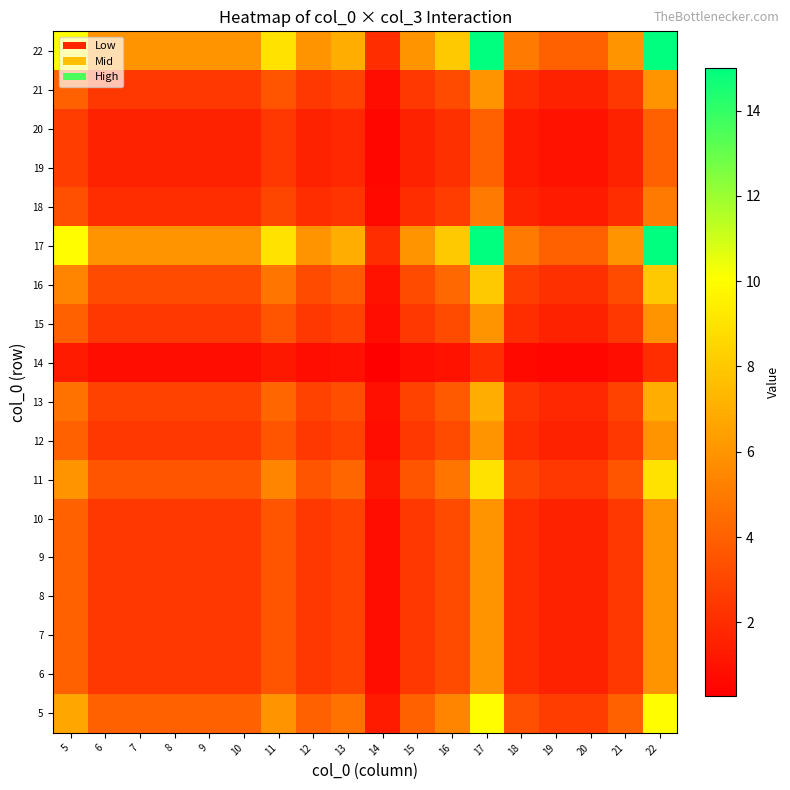

What is the total value across all series at 15?

50.8